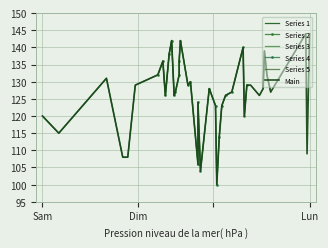

What is the lowest value of the Series 1 series?

108